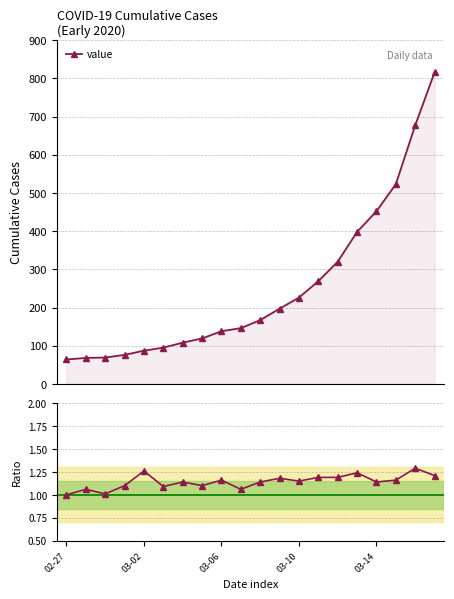

What is the approximate value of value at 17?

523.0